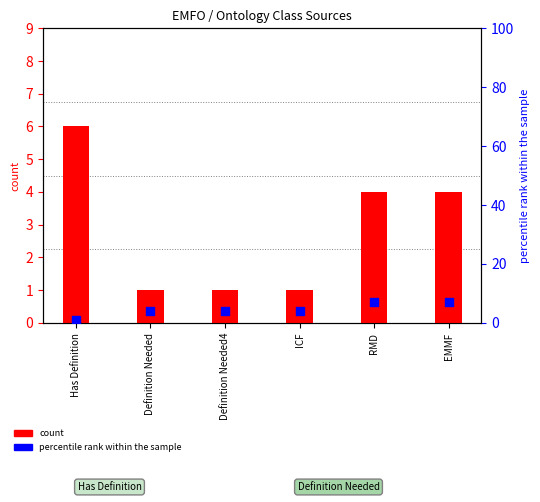

What are all the series names shown in the legend?

count, percentile rank within the sample